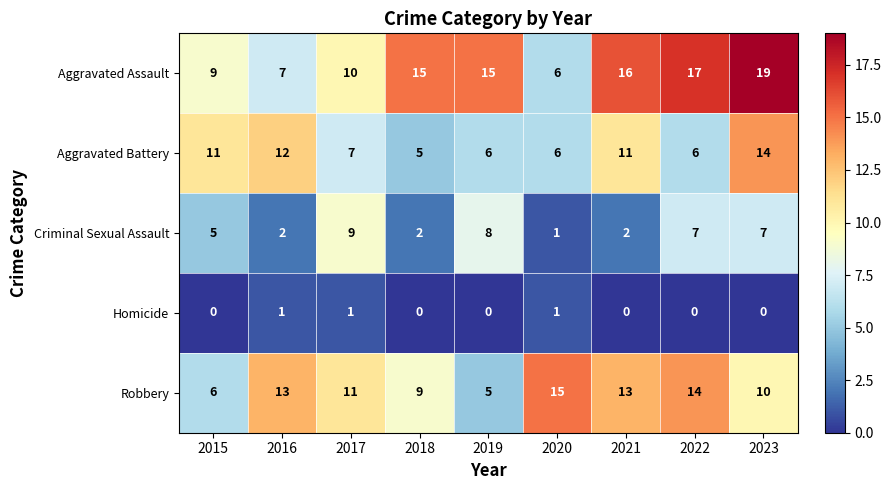

What is the difference between the maximum and minimum values in the Aggravated Battery series?

9